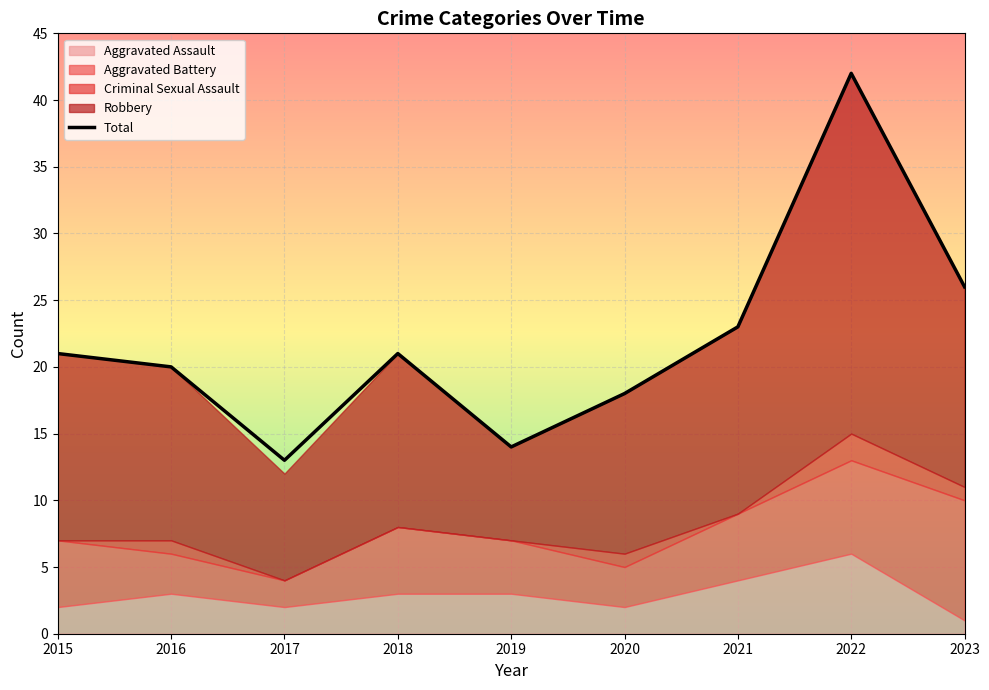

How many data points are less than 21?

4